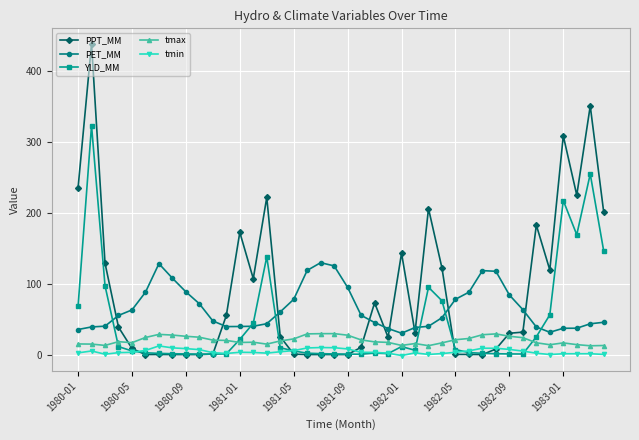

Which series has the widest spread of values?

PPT_MM